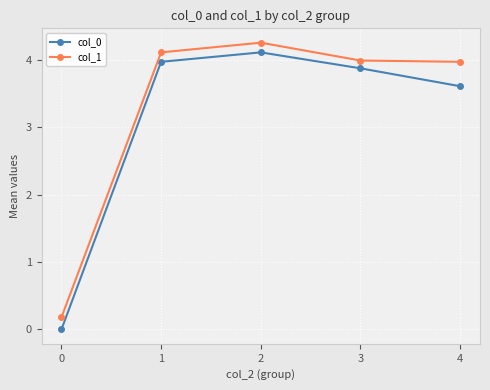

How many data points does each series have?

5